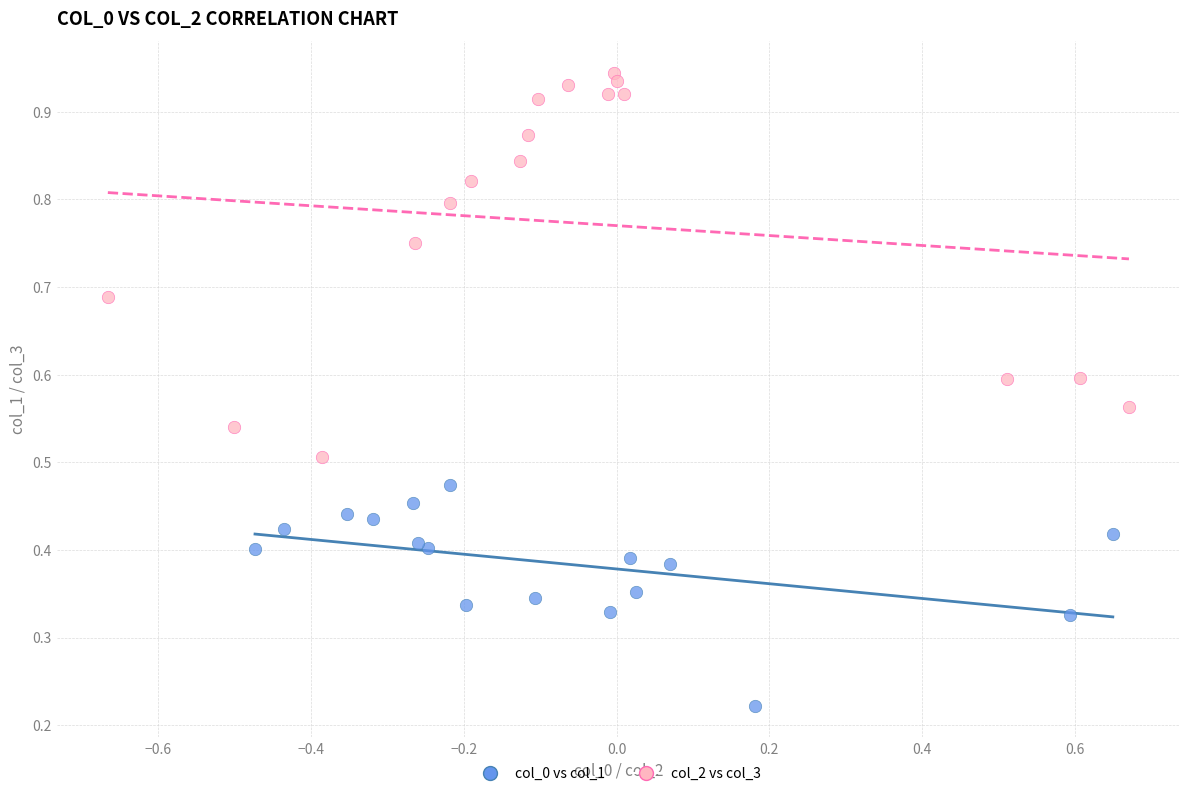

Which series reaches the maximum Y coordinate?

col_2 vs col_3